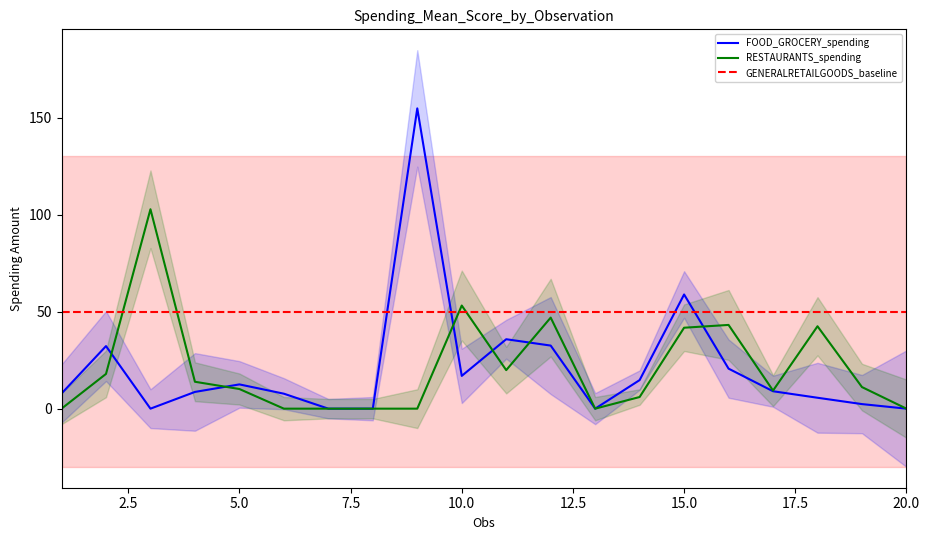

List the labels in order of RESTAURANTS value, smallest first.

1, 6, 7, 8, 9, 13, 20, 14, 17, 5, 19, 4, 2, 11, 15, 18, 16, 12, 10, 3